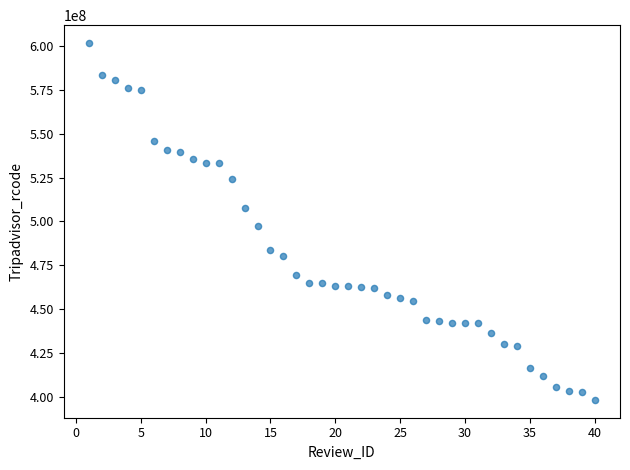

What is the range of Y values (max minus min)?

203832403